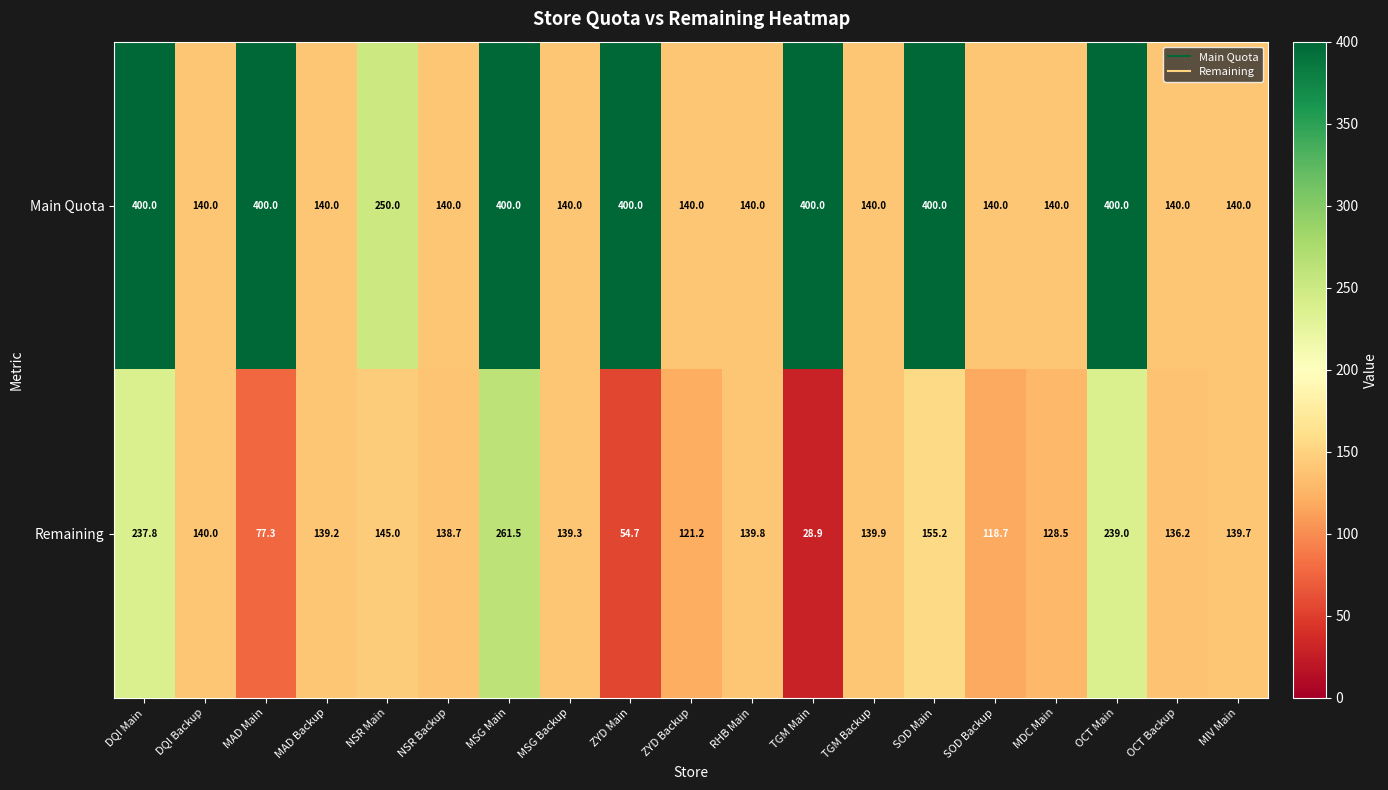

At which label is Remaining closest to 145?

NSR Main